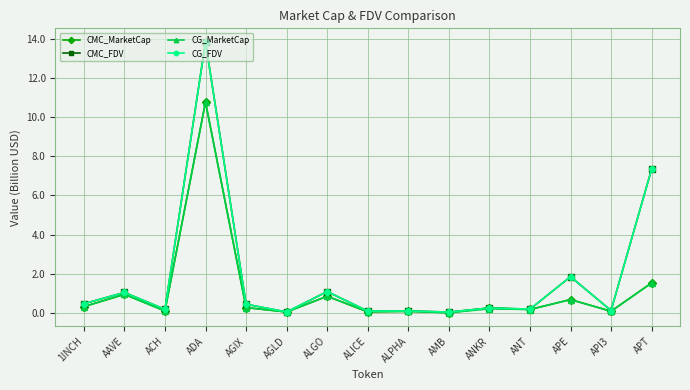

What is the label of the 7th point from the right?

ALPHA